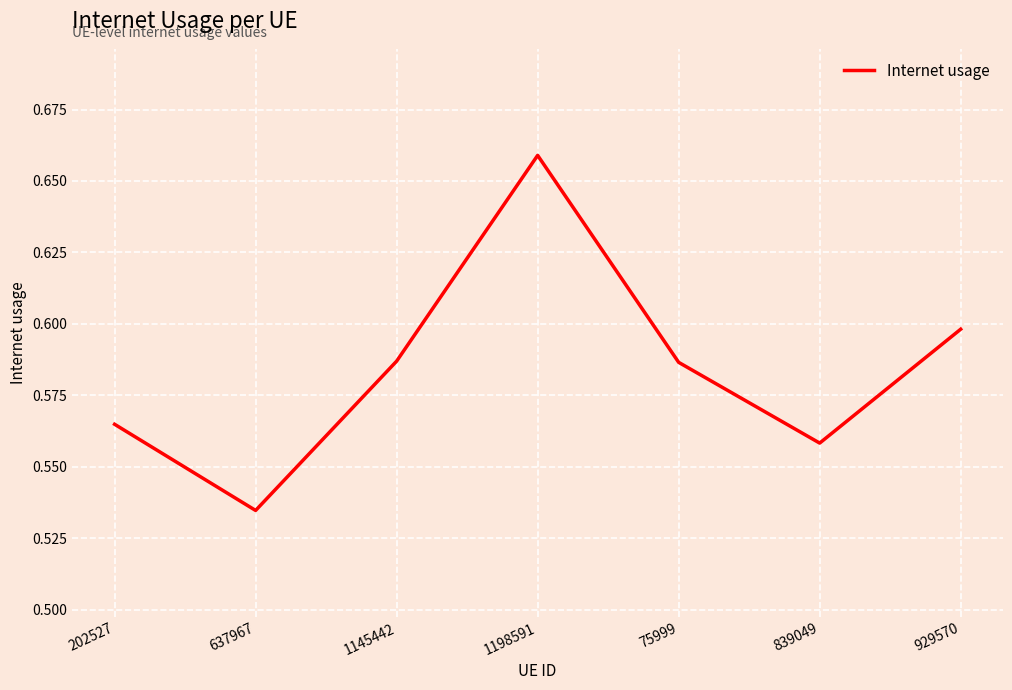

Which label corresponds to the smallest value in the chart?

637967